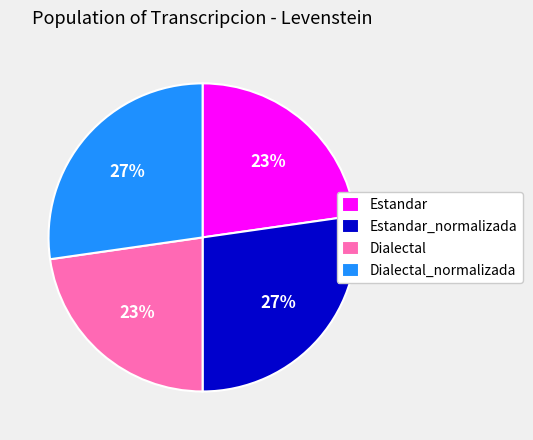

True or false: Dialectal accounts for 23% of the total.

True